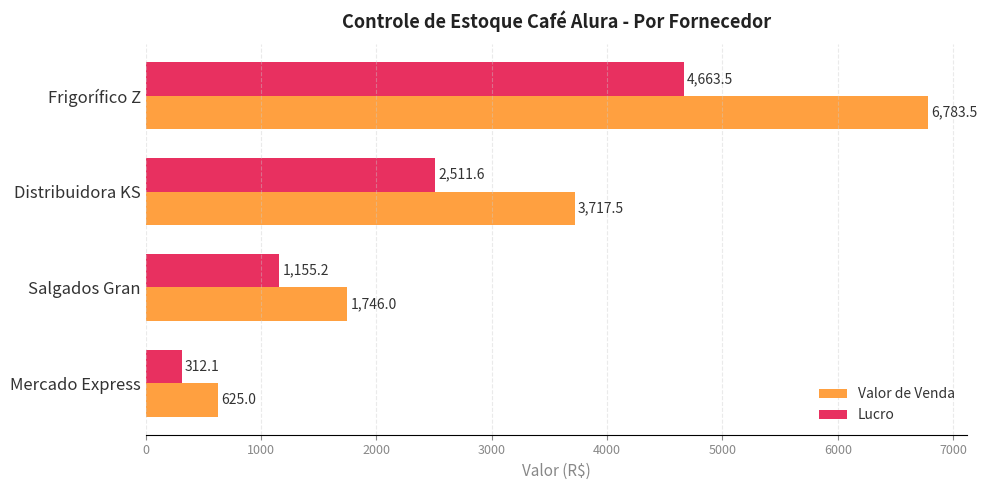

List the series in order of their peak value, highest first.

Valor de Venda, Lucro